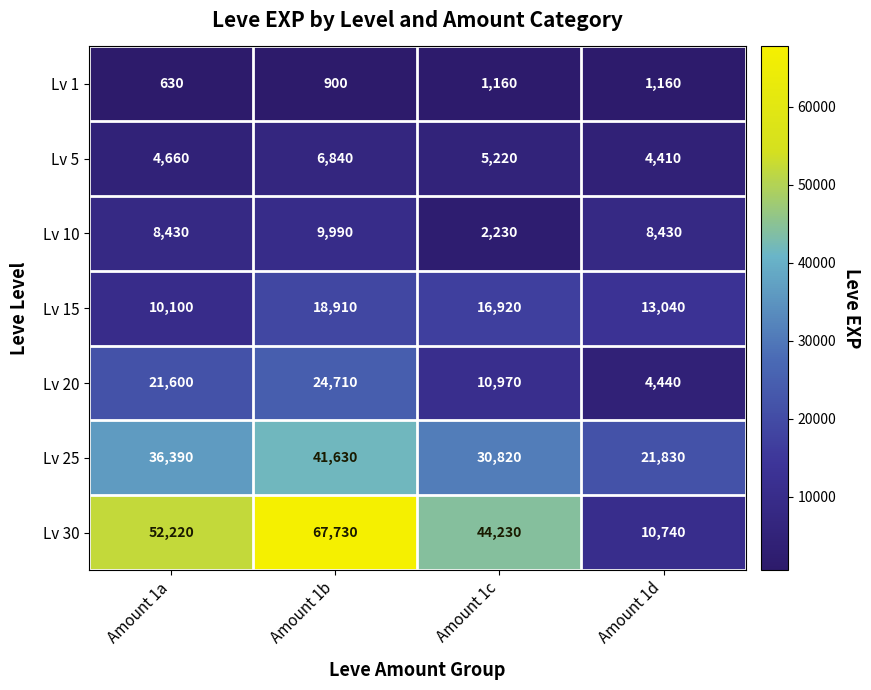

How many categories are shown in the chart?

4